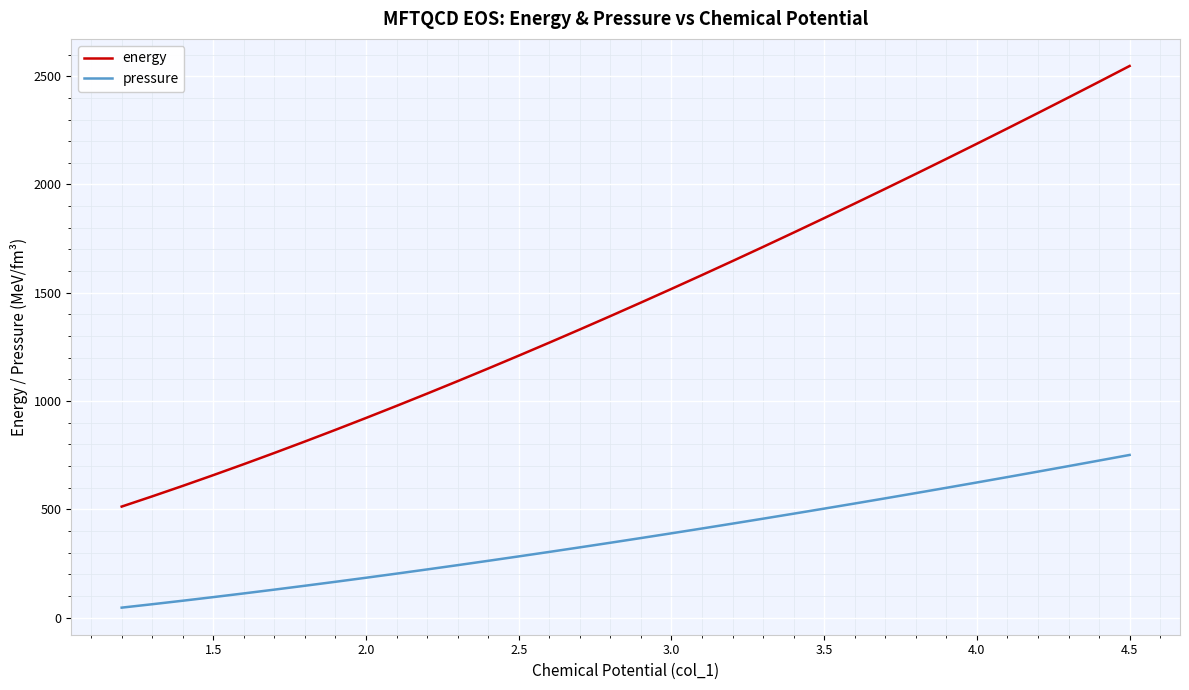

The pressure series shows 990.1 at 1.5. True or false?

False